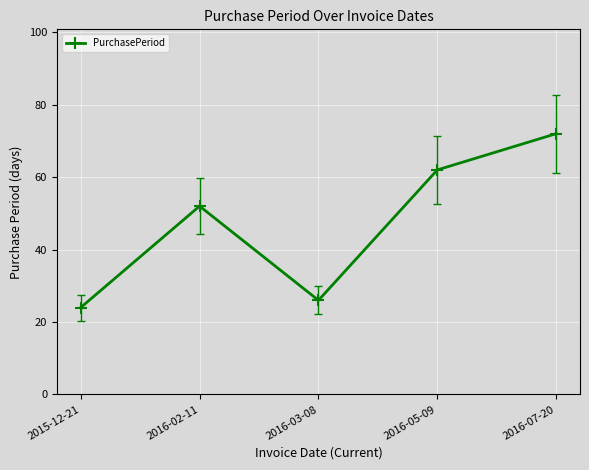

How many data points are less than 52?

2